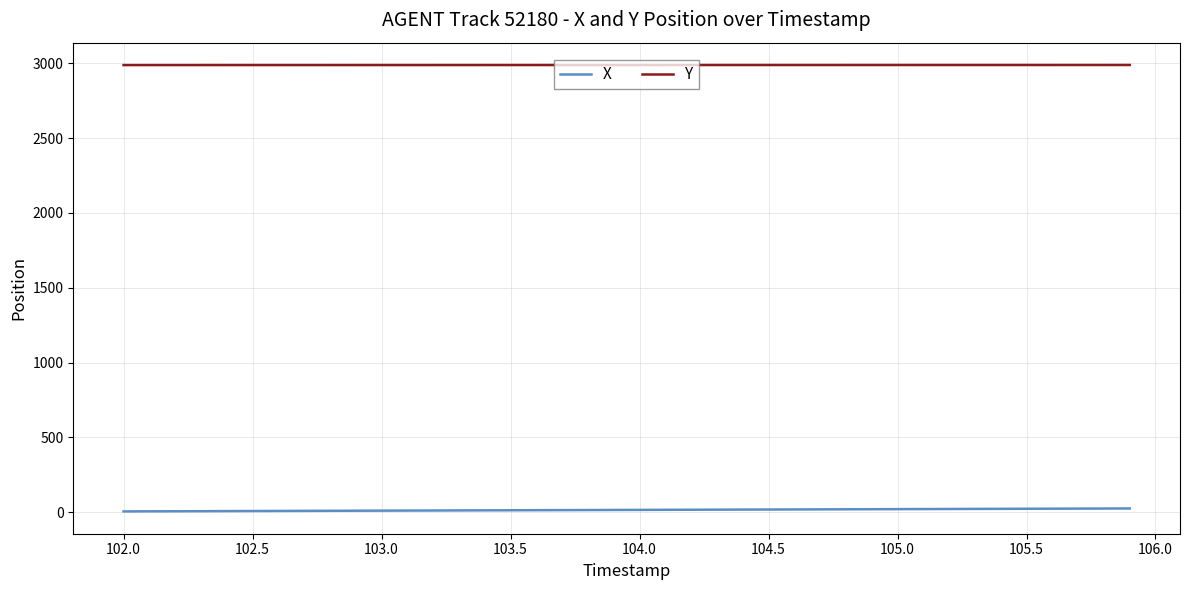

True or false: X and Y cross at least once.

False